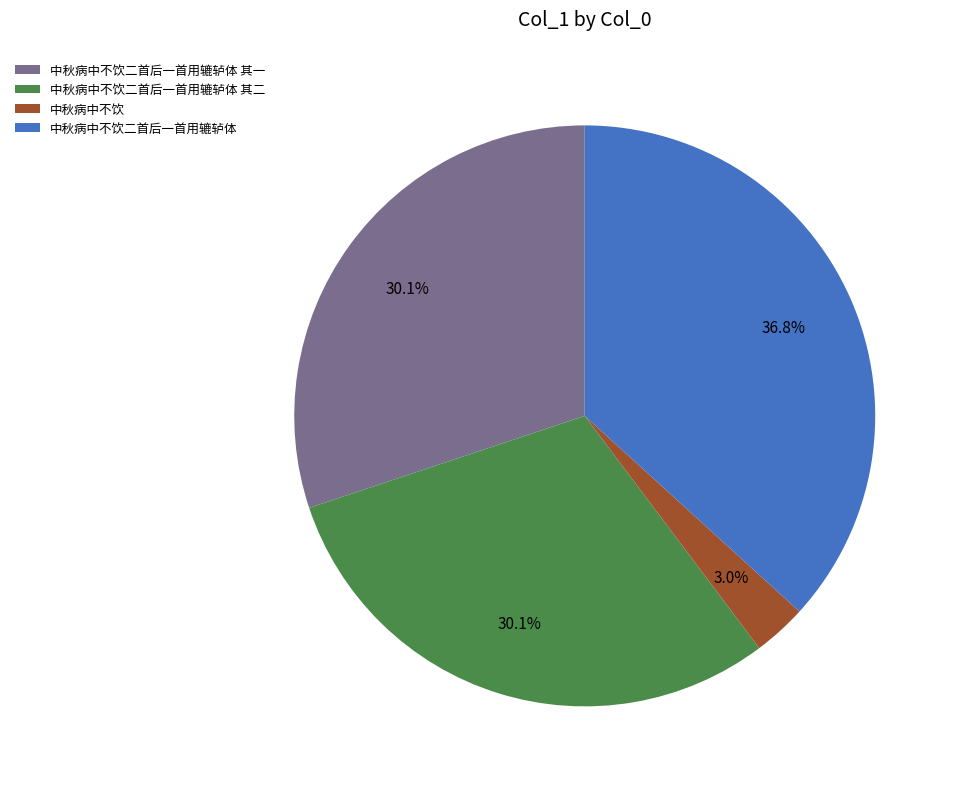

To the nearest percent, what is the difference between the largest and smallest slice percentages?

34%